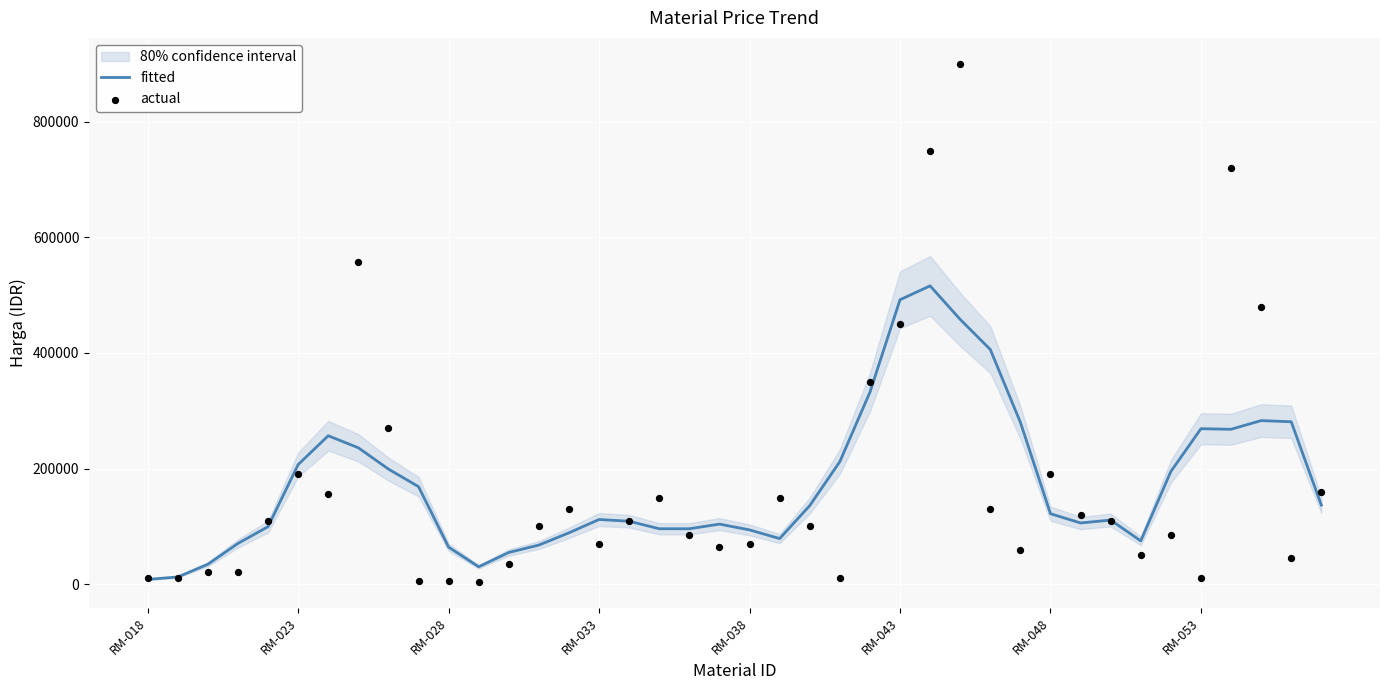

Which series reaches the minimum Y coordinate?

actual